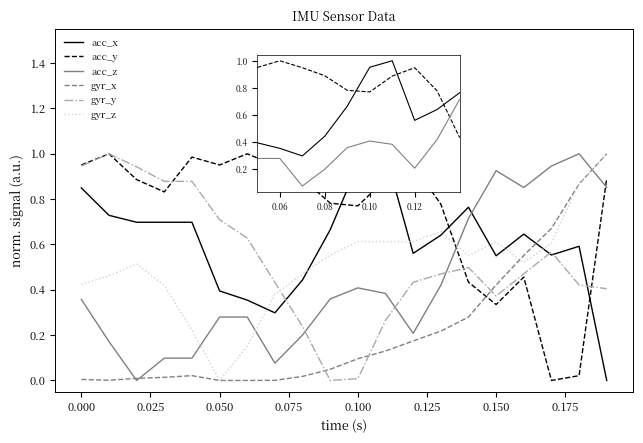

Which series has the largest total across all categories?

acc_y